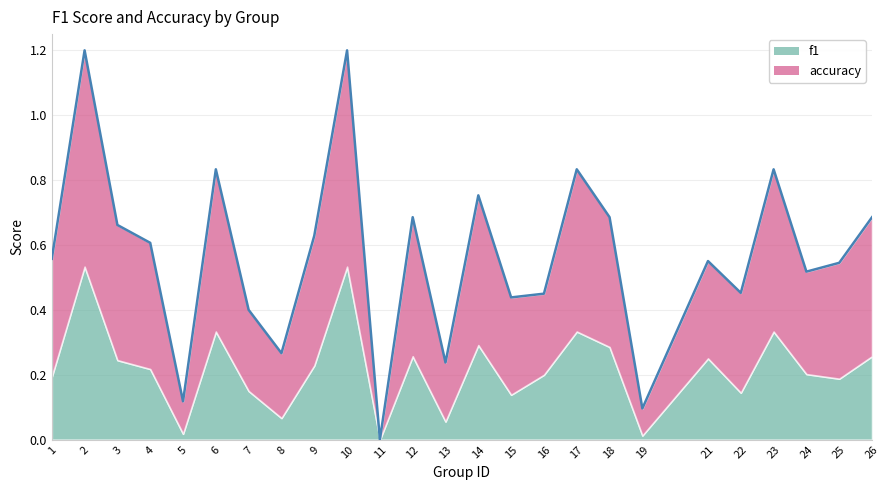

How many points are lower than both their immediate neighbors (excluding endpoints)?

8